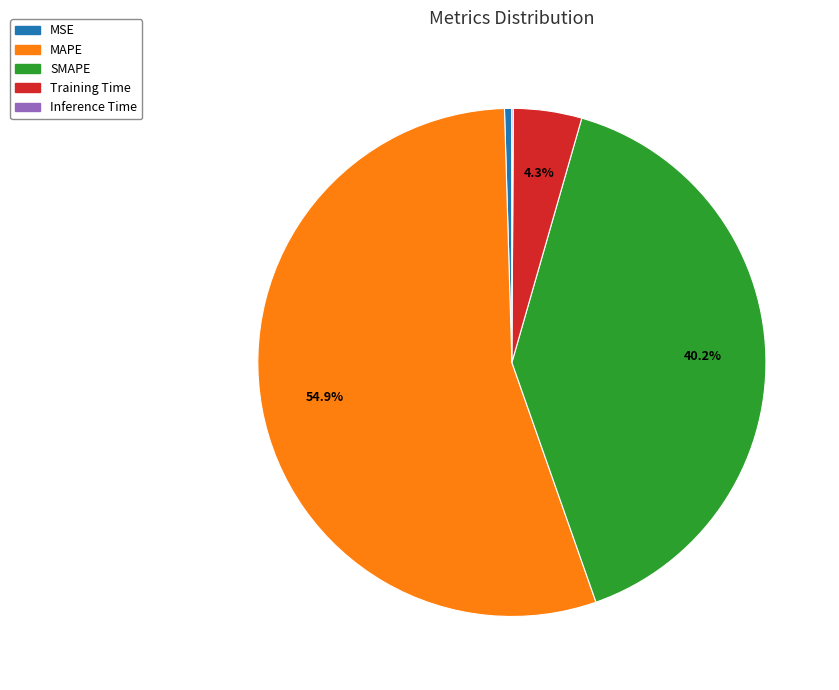

To the nearest percent, what is the difference between the largest and smallest slice percentages?

55%